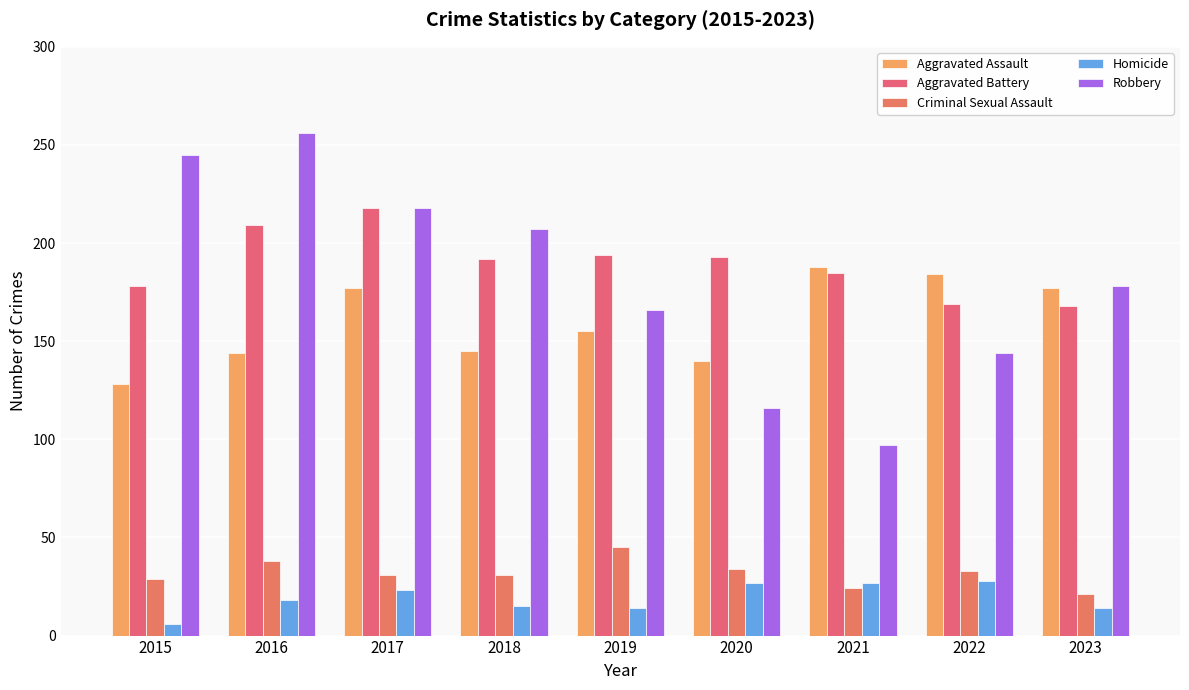

Count the number of data series in this chart.

5